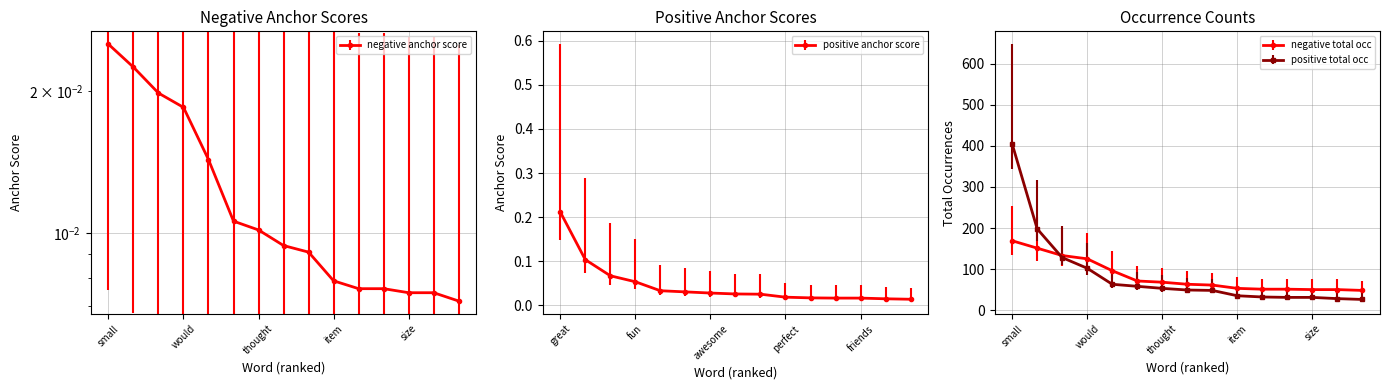

What are all the series names shown in the legend?

negative anchor score, positive anchor score, negative total occ, positive total occ